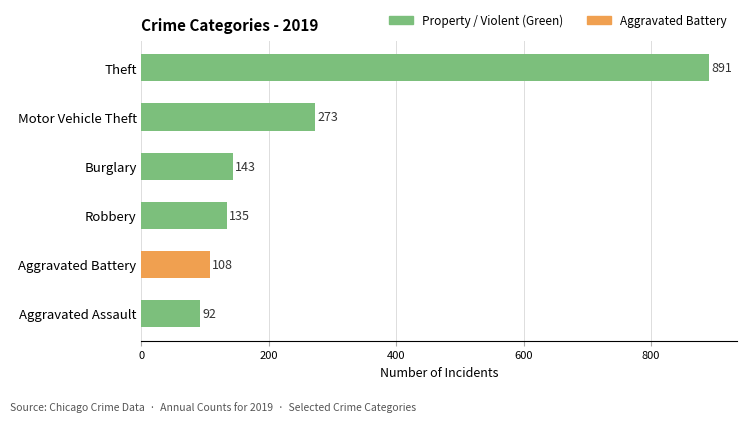

The value at Theft is 495. True or false?

False